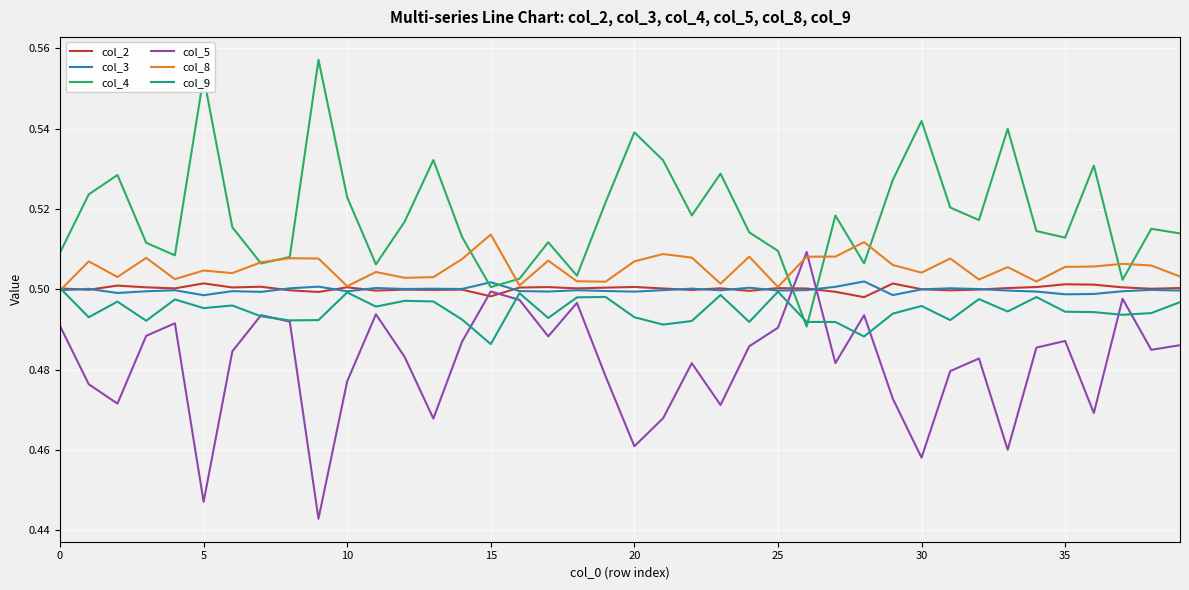

Reading right to left, extract all data points from this chart.

col_2: 0.5	0.5	0.5	0.5	0.5	0.5	0.5	0.5	0.5	0.5	0.5	0.5	0.5	0.5	0.5	0.5	0.5	0.5	0.5	0.5	0.5	0.5	0.5	0.5	0.5	0.5	0.5	0.5	0.5	0.5	0.5	0.5	0.5	0.5	0.5	0.5	0.5	0.5	0.5	0.5
col_3: 0.5	0.5	0.5	0.5	0.5	0.5	0.5	0.5	0.5	0.5	0.5	0.5	0.5	0.5	0.5	0.5	0.5	0.5	0.5	0.5	0.5	0.5	0.5	0.5	0.5	0.5	0.5	0.5	0.5	0.5	0.5	0.5	0.5	0.5	0.5	0.5	0.5	0.5	0.5	0.5
col_4: 0.5	0.5	0.5	0.5	0.5	0.5	0.5	0.5	0.5	0.5	0.5	0.5	0.5	0.5	0.5	0.5	0.5	0.5	0.5	0.5	0.5	0.5	0.5	0.5	0.5	0.5	0.5	0.5	0.5	0.5	0.6	0.5	0.5	0.5	0.6	0.5	0.5	0.5	0.5	0.5
col_5: 0.5	0.5	0.5	0.5	0.5	0.5	0.5	0.5	0.5	0.5	0.5	0.5	0.5	0.5	0.5	0.5	0.5	0.5	0.5	0.5	0.5	0.5	0.5	0.5	0.5	0.5	0.5	0.5	0.5	0.5	0.4	0.5	0.5	0.5	0.4	0.5	0.5	0.5	0.5	0.5
col_8: 0.5	0.5	0.5	0.5	0.5	0.5	0.5	0.5	0.5	0.5	0.5	0.5	0.5	0.5	0.5	0.5	0.5	0.5	0.5	0.5	0.5	0.5	0.5	0.5	0.5	0.5	0.5	0.5	0.5	0.5	0.5	0.5	0.5	0.5	0.5	0.5	0.5	0.5	0.5	0.5
col_9: 0.5	0.5	0.5	0.5	0.5	0.5	0.5	0.5	0.5	0.5	0.5	0.5	0.5	0.5	0.5	0.5	0.5	0.5	0.5	0.5	0.5	0.5	0.5	0.5	0.5	0.5	0.5	0.5	0.5	0.5	0.5	0.5	0.5	0.5	0.5	0.5	0.5	0.5	0.5	0.5